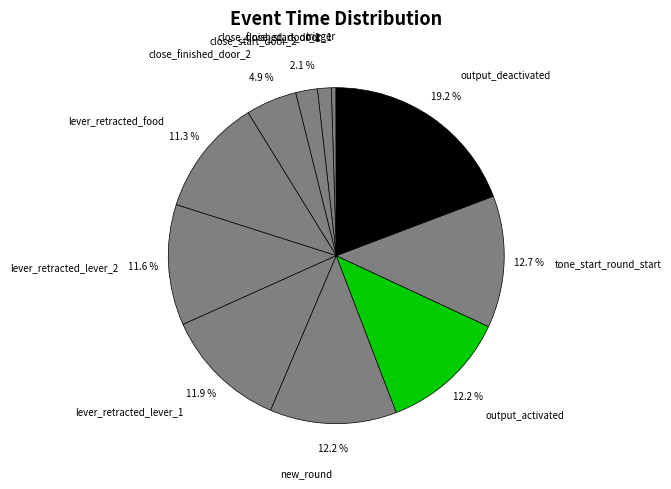

To the nearest percent, what is the average slice percentage?

8%